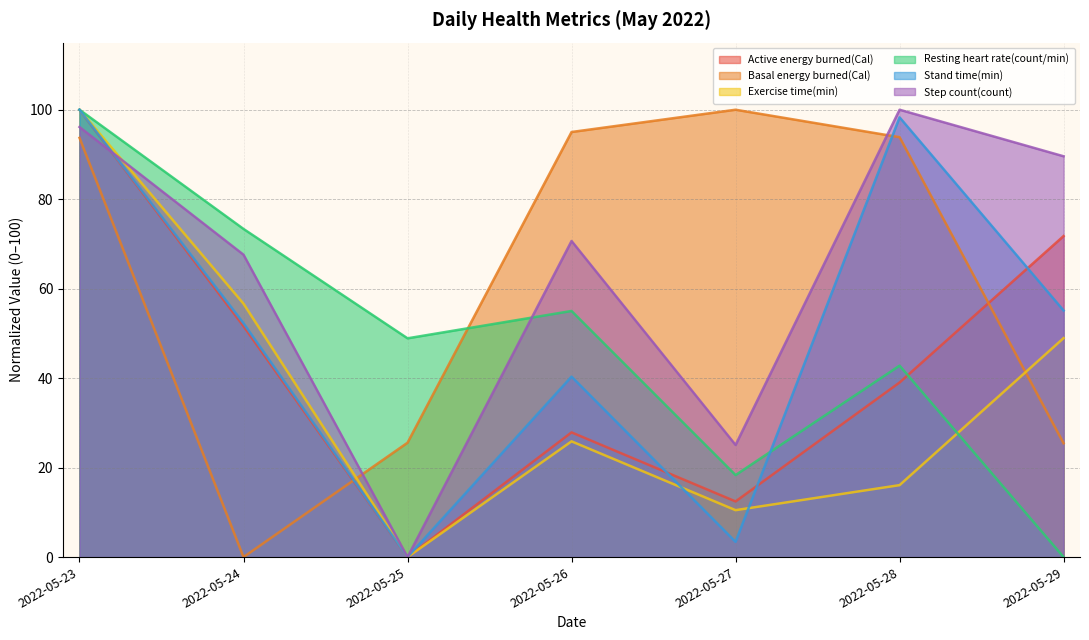

How many intersections are there between Active energy burned(Cal) and Stand time(min)?

4